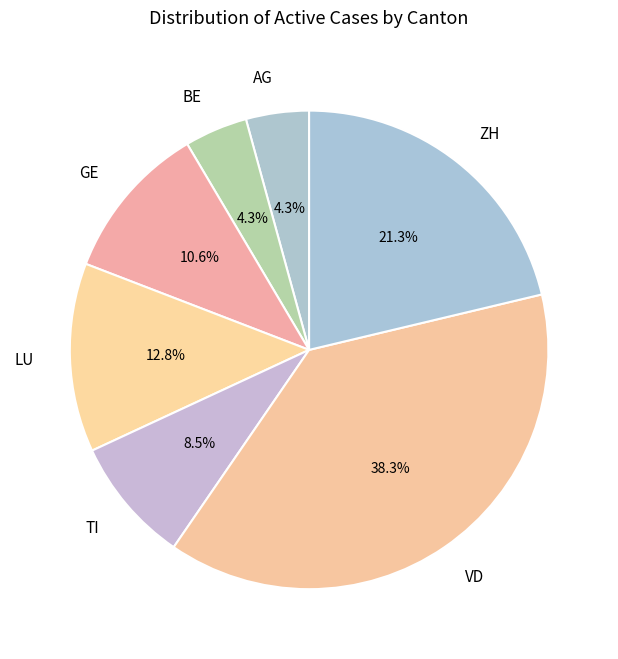

What portion of the pie excludes VD?

61.7%